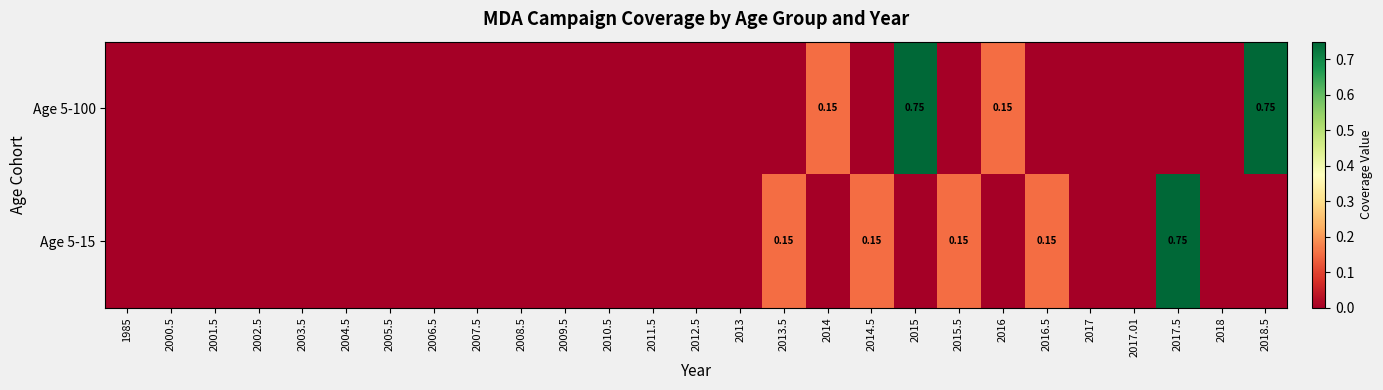

At which label does Age 5-100 reach its peak?

2015